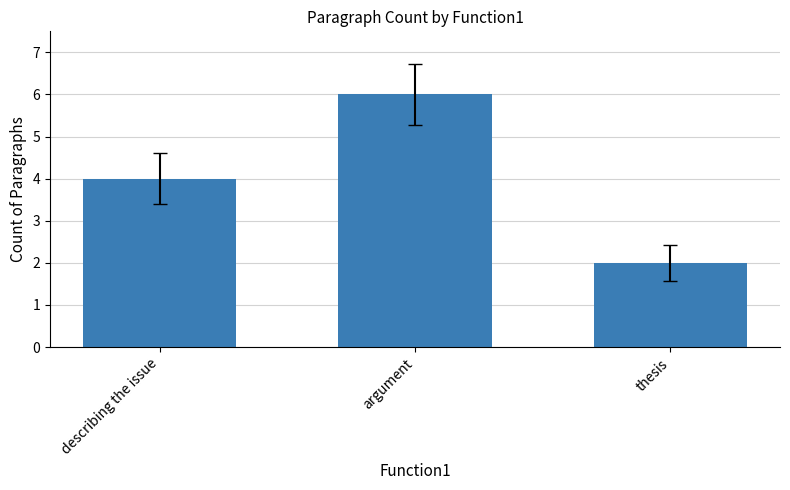

Does the chart contain any negative values?

No